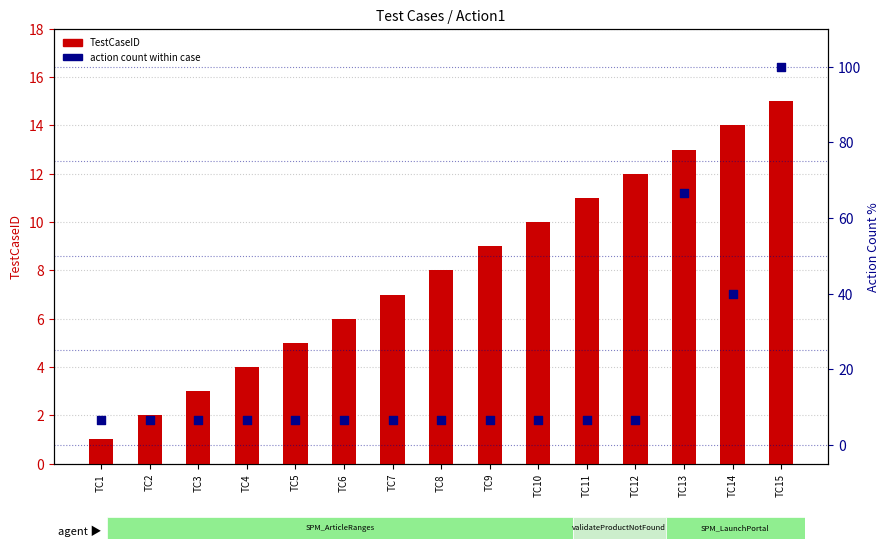

At which category is the sum across all series the highest?

TC15